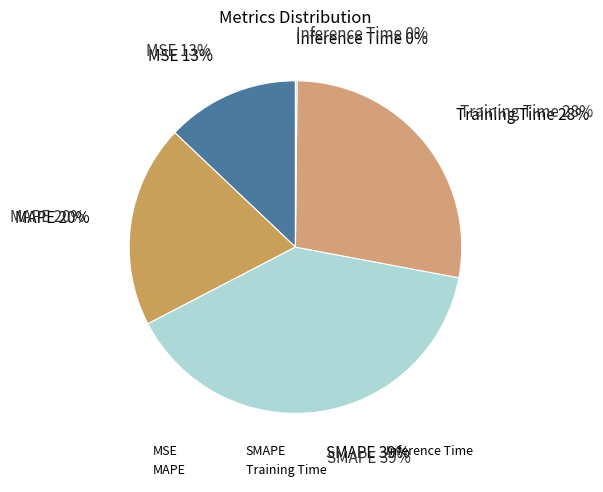

Does Training Time account for over 50% of the chart?

No